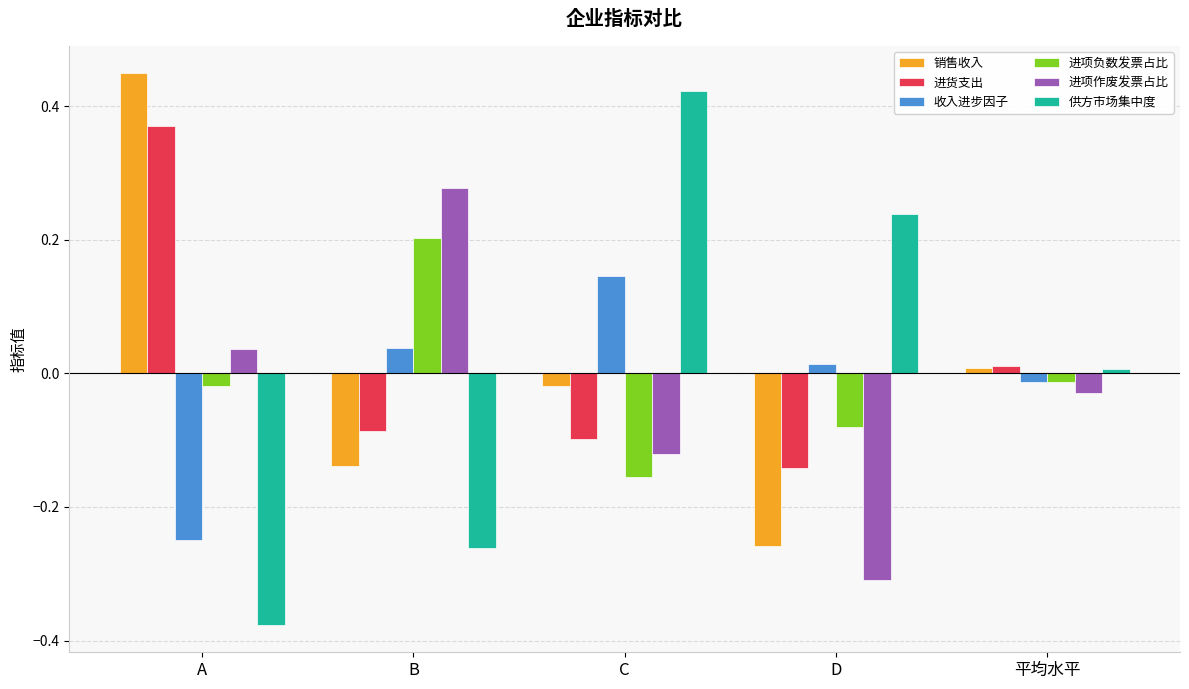

Are the bars horizontal?

No